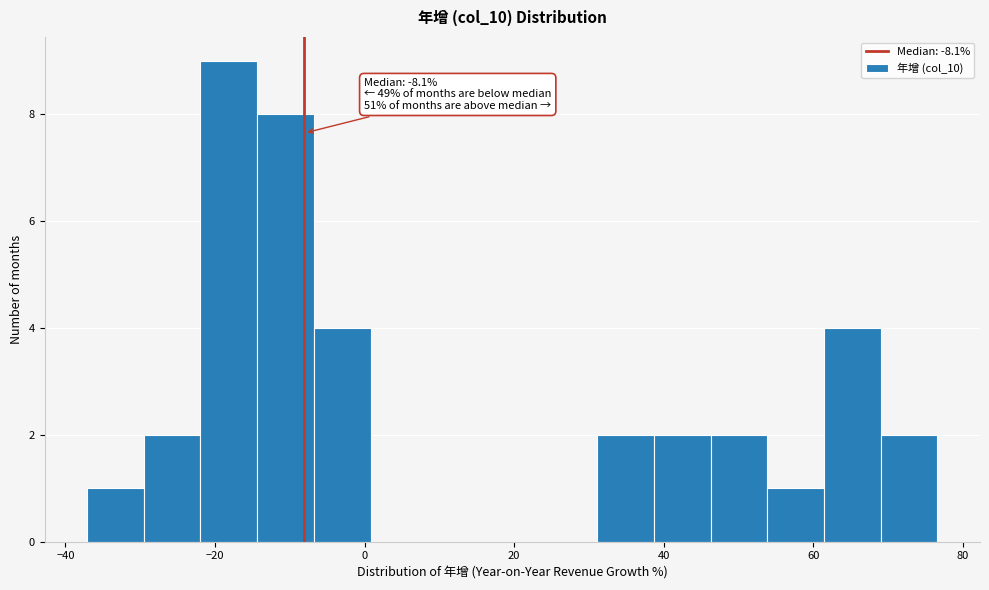

Read against the x-axis, roughly where is the centre of the tallest bar?

-18